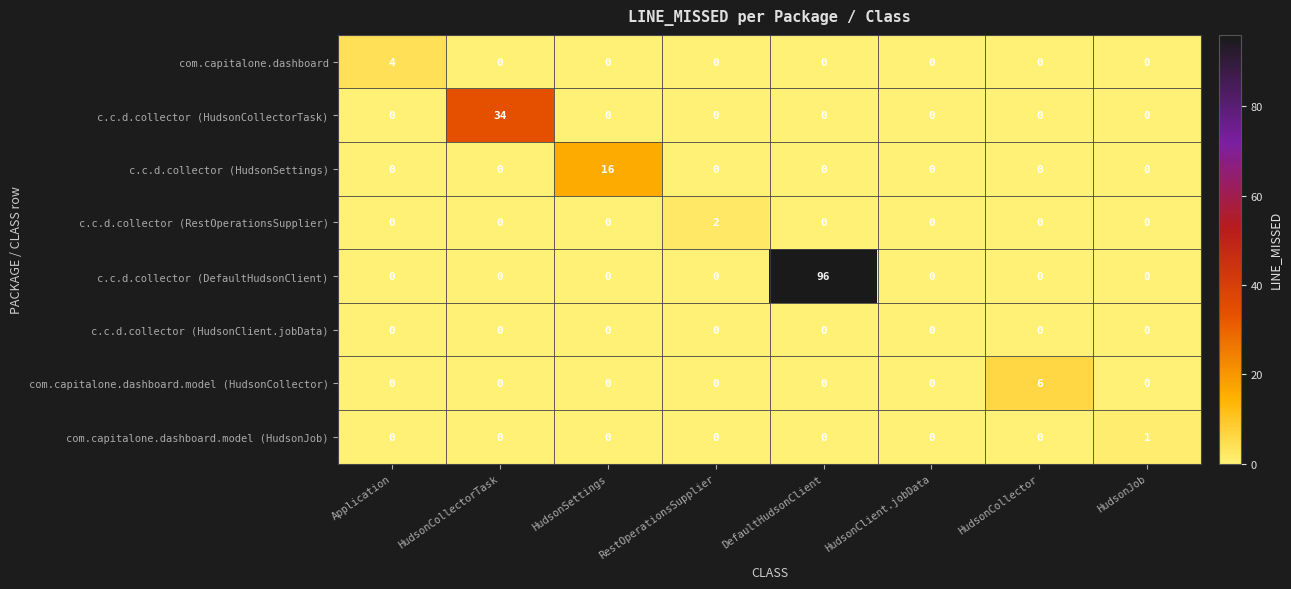

Which series has the widest spread of values?

c.c.d.collector (DefaultHudsonClient)